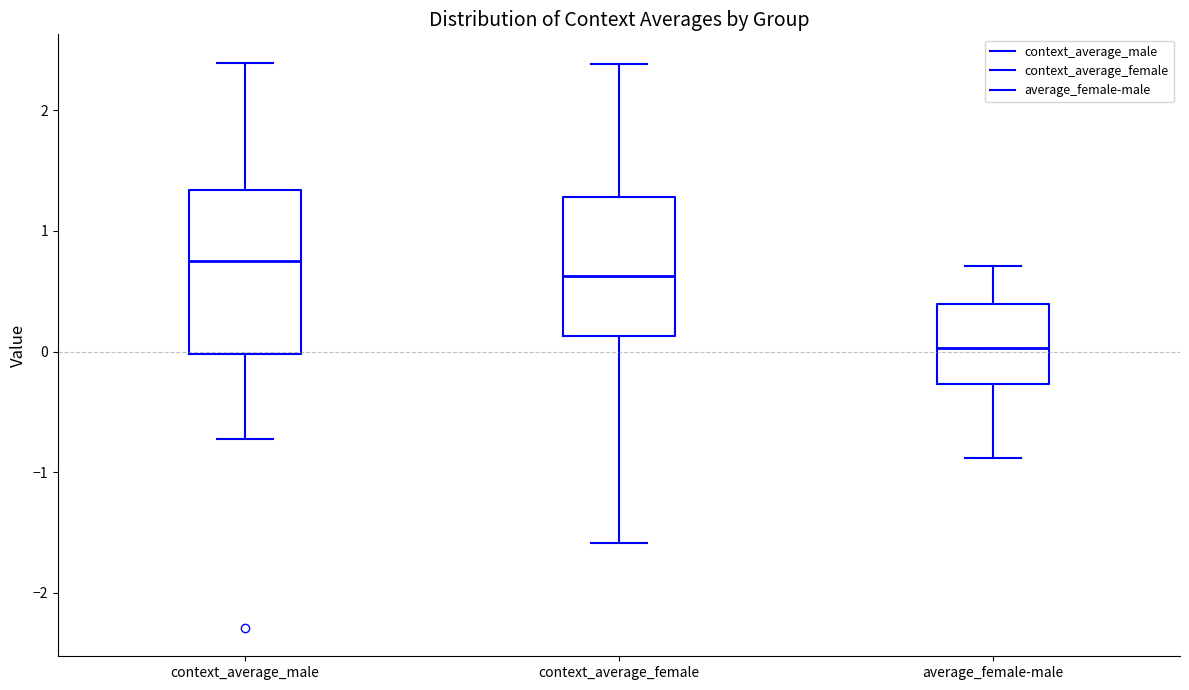

Reading left to right, transcribe this box plot: for each box, give where its median line is, the range the box spans, and where its two whiskers end, as read against the y-axis. The values are not printed on the chart, so give them approximately, as read against the axis.

context_average_male: median 0.7, box 0.0 to 1.3, whiskers -0.7 to 2.4
context_average_female: median 0.6, box 0.1 to 1.3, whiskers -1.6 to 2.4
average_female-male: median 0.0, box -0.3 to 0.4, whiskers -0.9 to 0.7